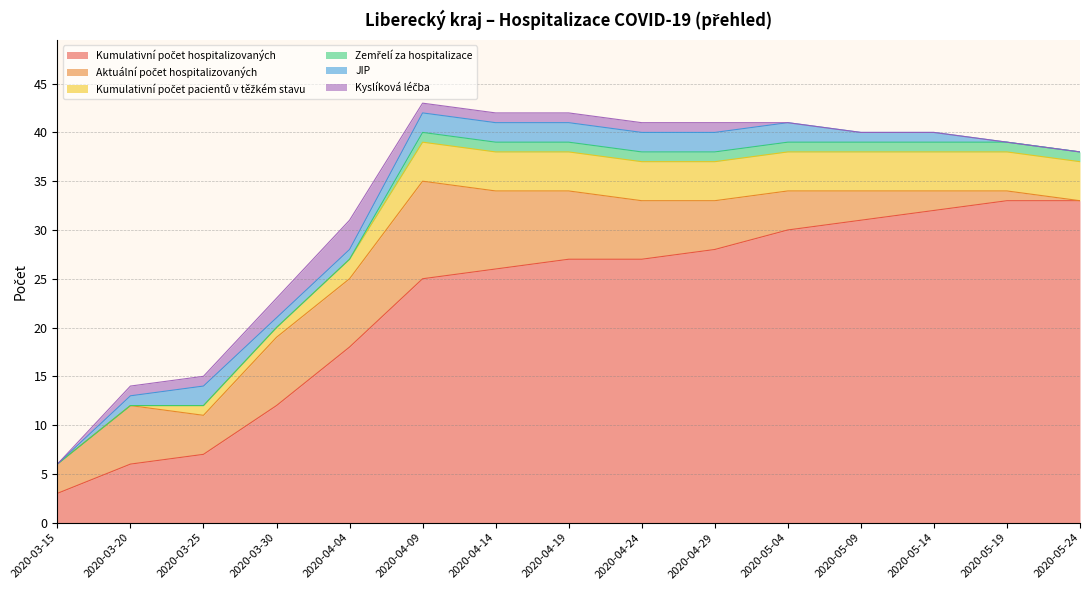

True or false: Zemřelí za hospitalizace has a value of 1 at 2020-04-24.

False